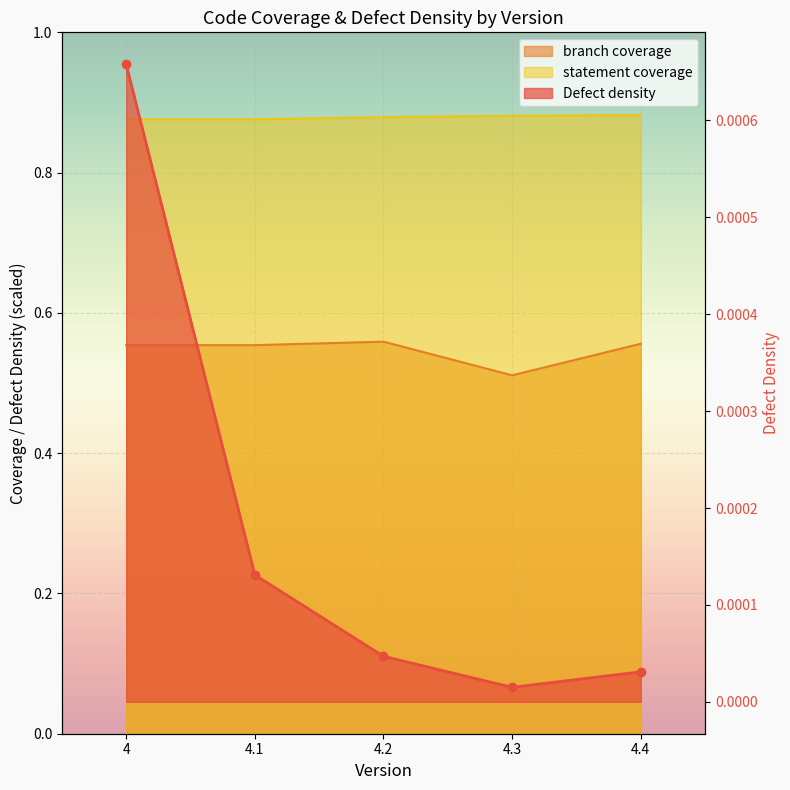

Which series changed the most between 4 and 4.3?

branch coverage